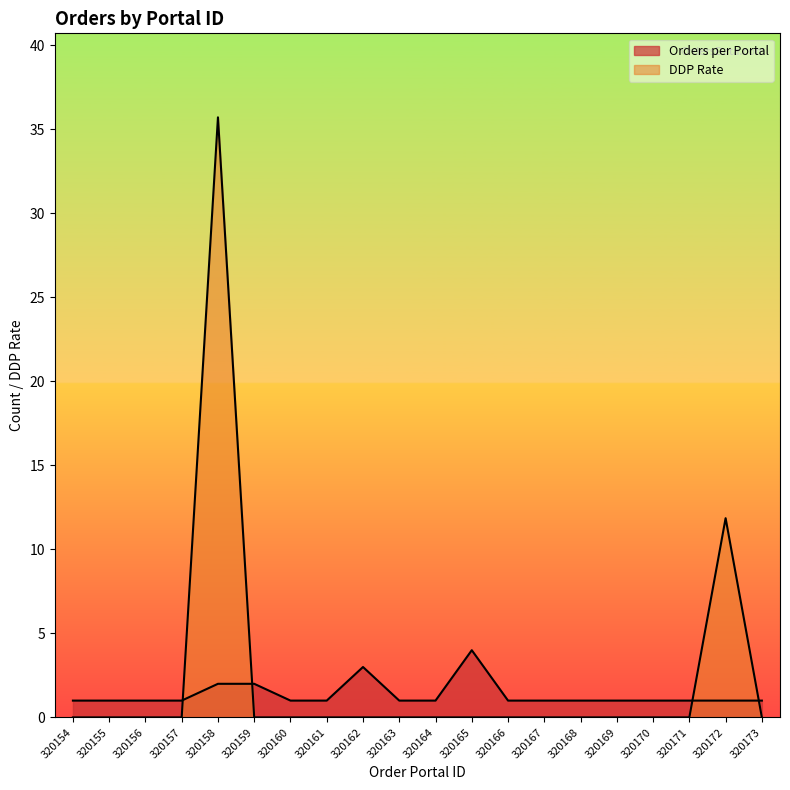

The value at 320156 is 1. True or false?

True